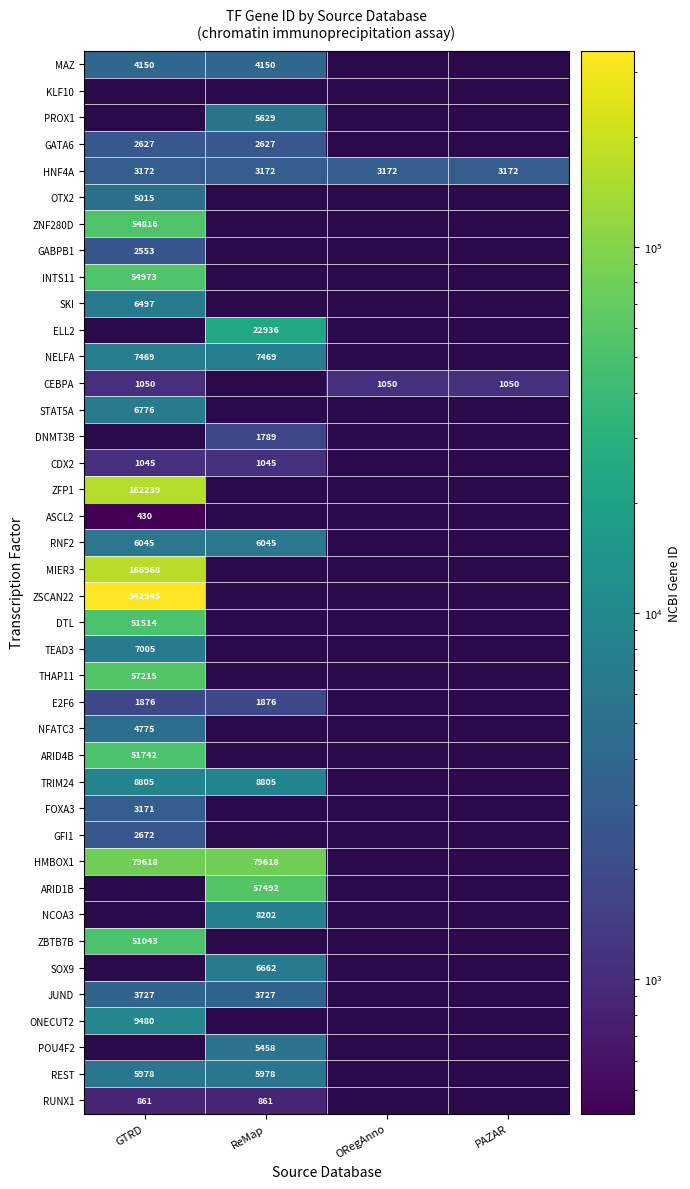

How many series are shown in this chart?

40